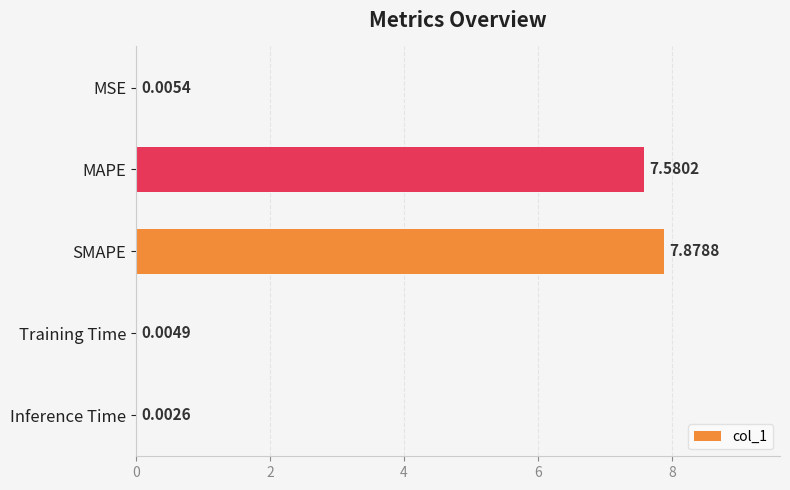

At which category does the chart reach its peak across all series?

SMAPE